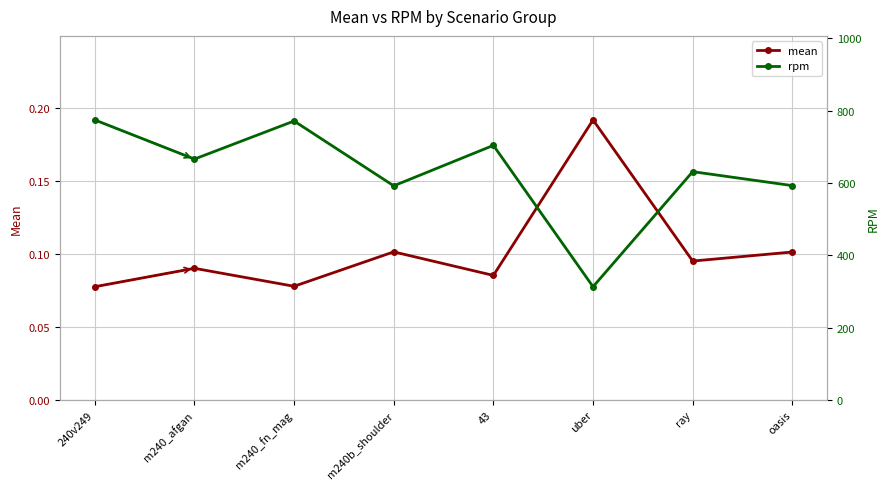

What is the highest value of the mean series?

0.2